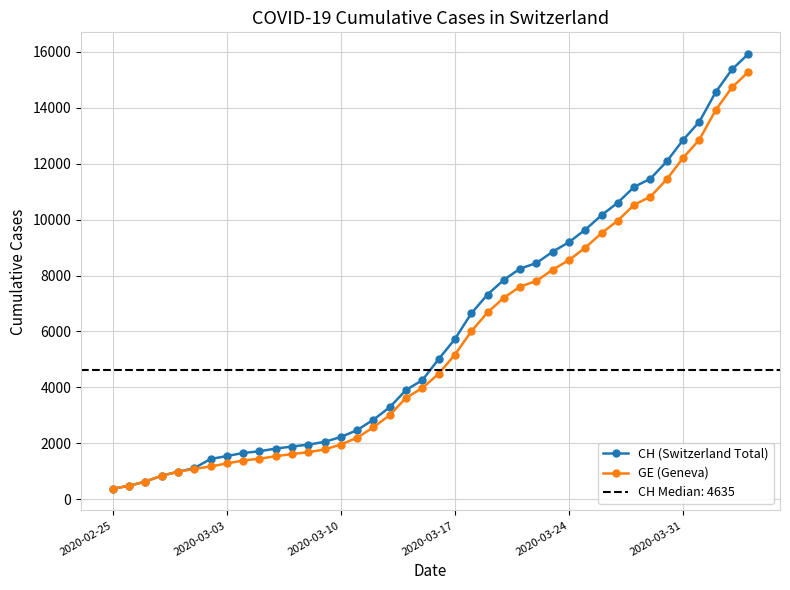

What is the lowest value of the CH (Switzerland Total) series?

375